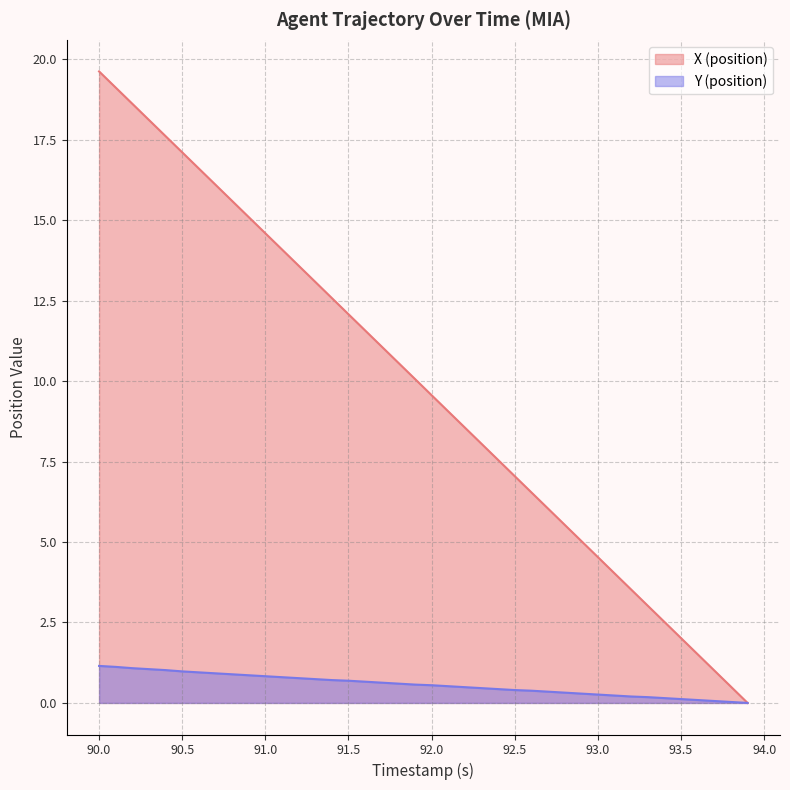

True or false: X (position) and Y (position) intersect in this chart.

False